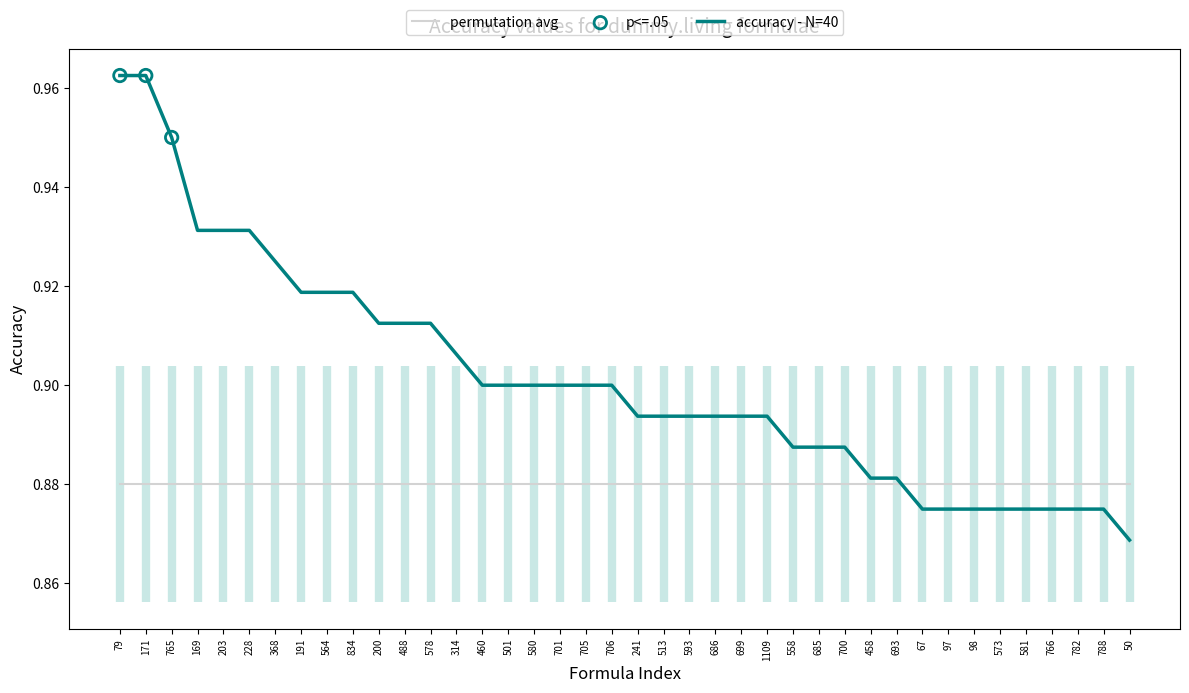

What is the change in value from 765 to 782?

-0.1